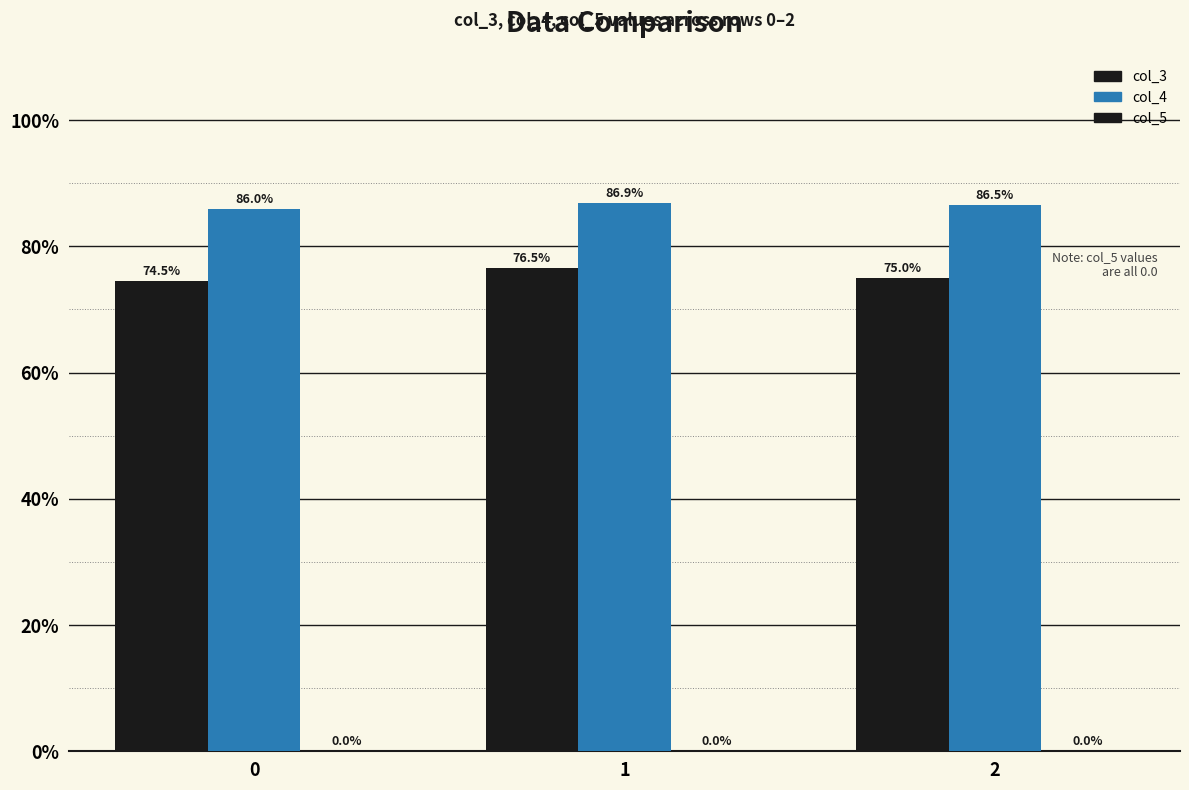

What is the average value of the col_3 series?

0.8